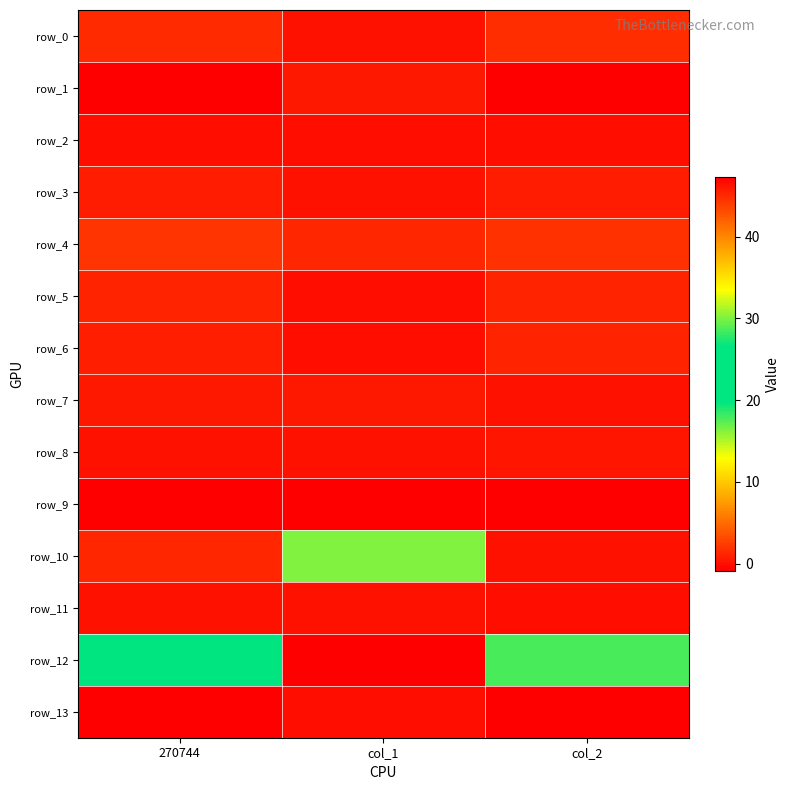

What is the difference between the row_0 values at col_1 and 270744?

1.3